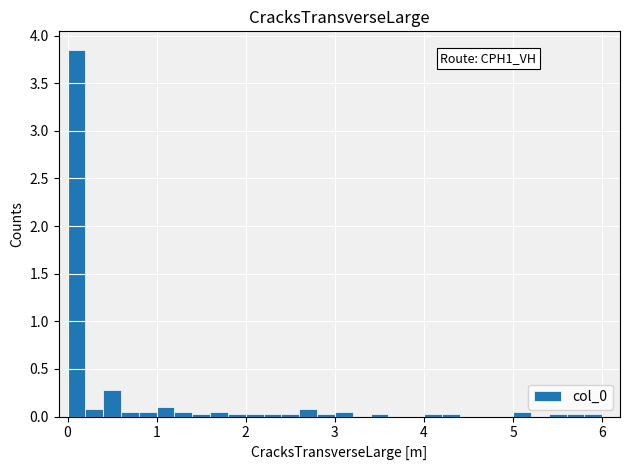

Around what value on the x-axis is the tallest bar? Give the approximate position of its centre, as read against the axis.

0.1